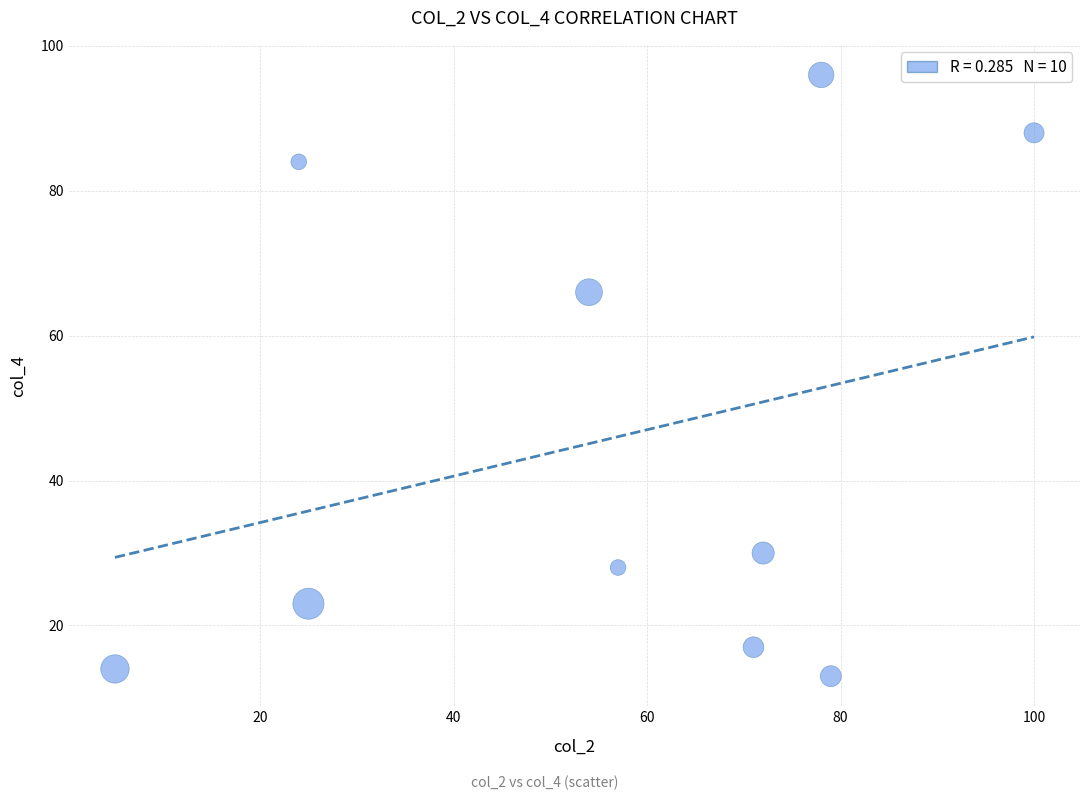

What is the range of X values (max minus min)?

95